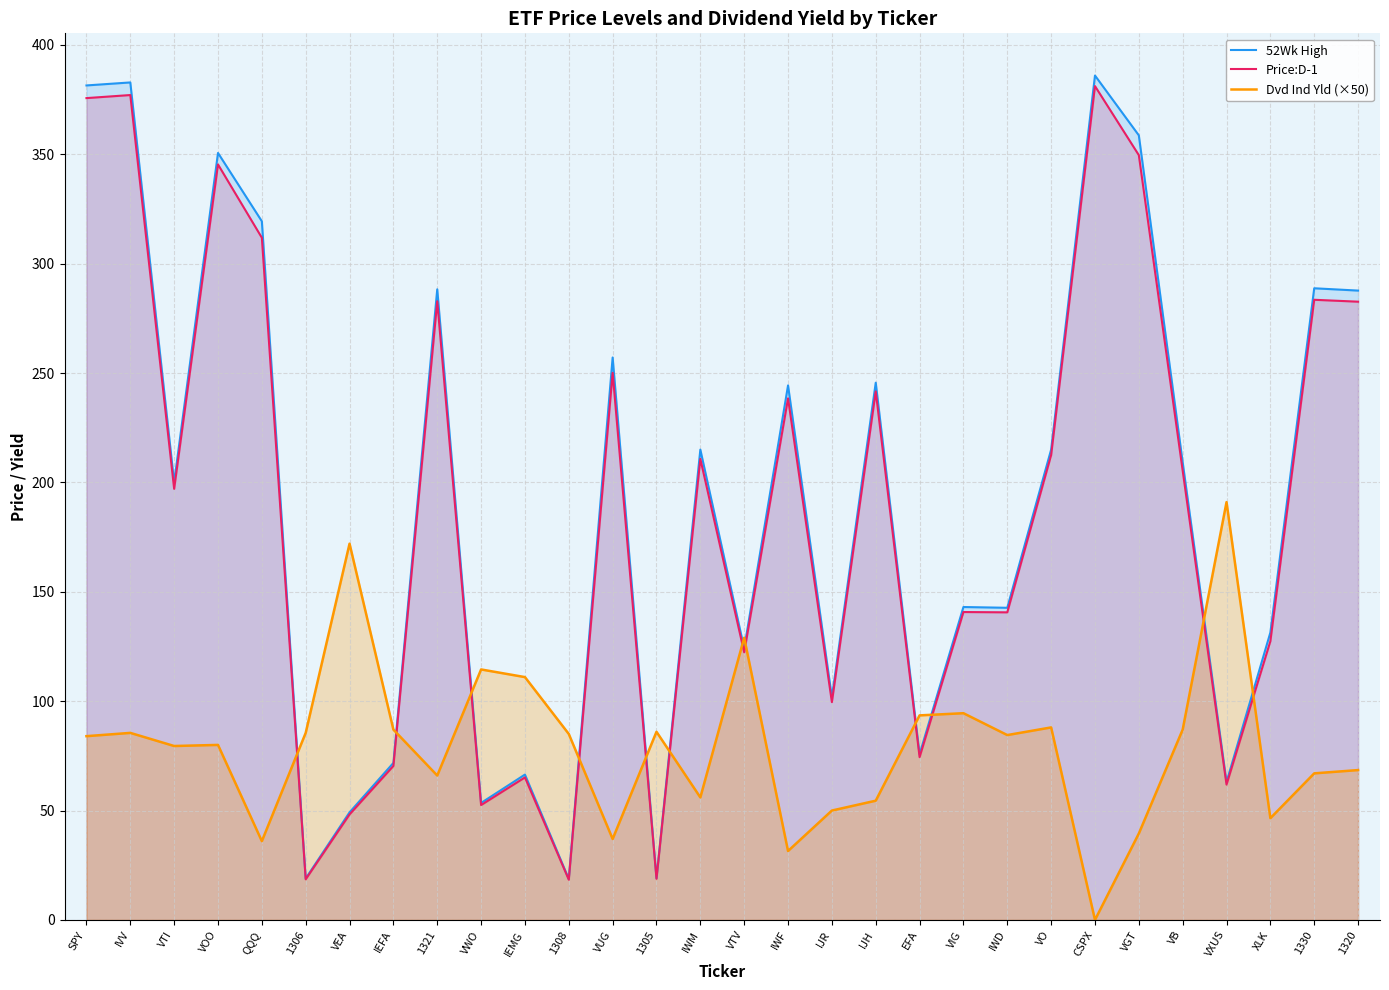

At which label does 52Wk High first exceed 209?

SPY